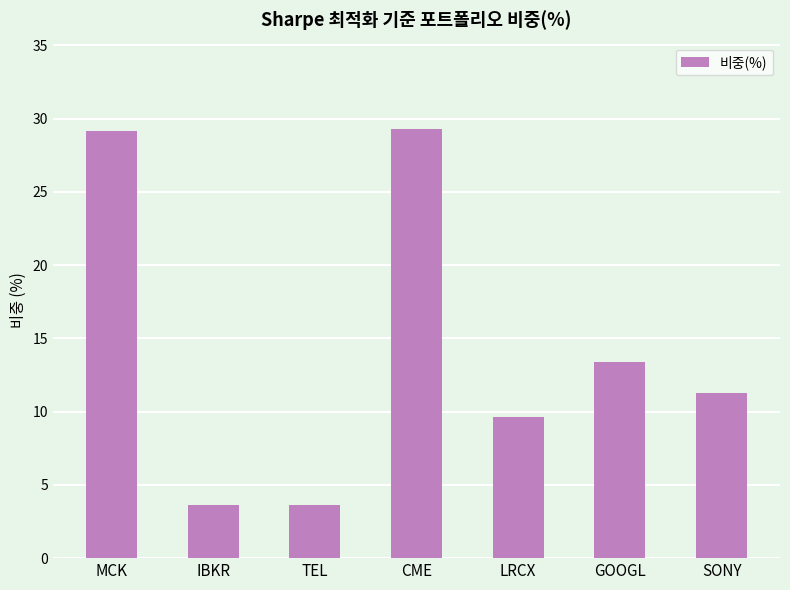

What is the ratio of the value at TEL to the value at IBKR?

1.0